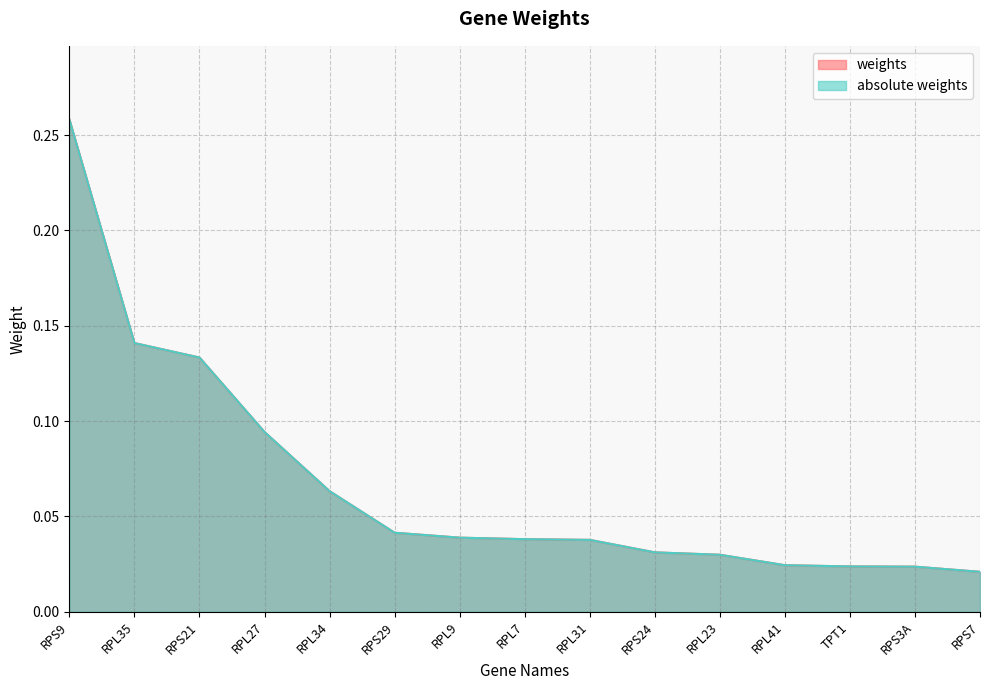

What is the maximum value for weights?

0.3